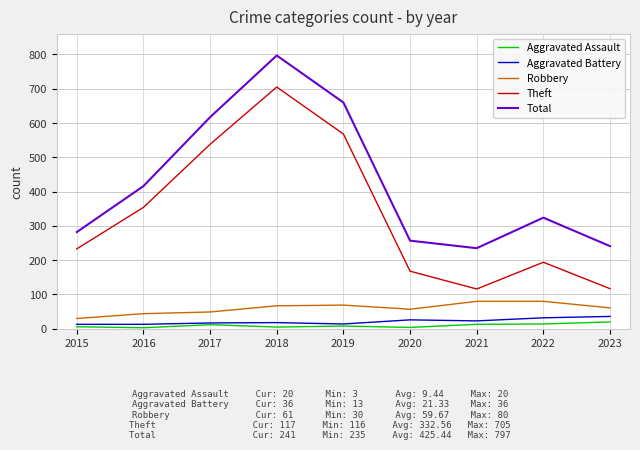

At which category does the chart reach its peak across all series?

2018